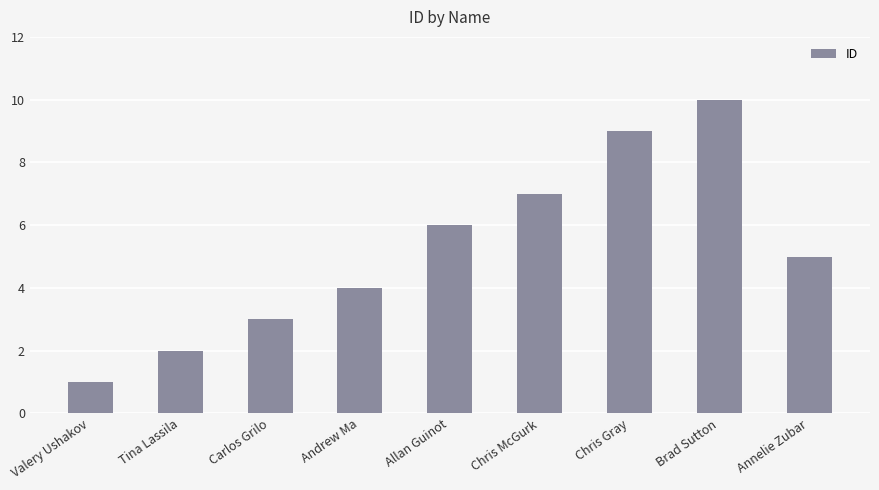

What is the maximum value shown in the chart?

10